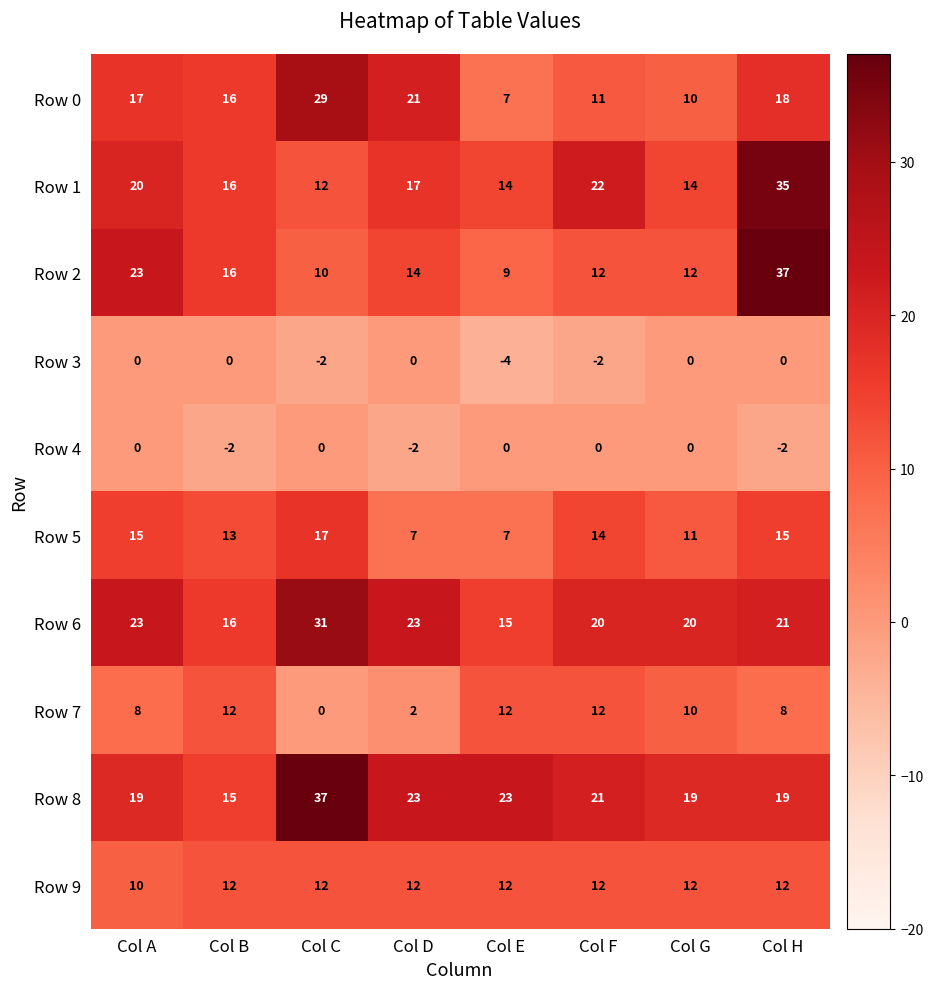

What is the approximate value of Row 1 at Col H, to the nearest 5?

35